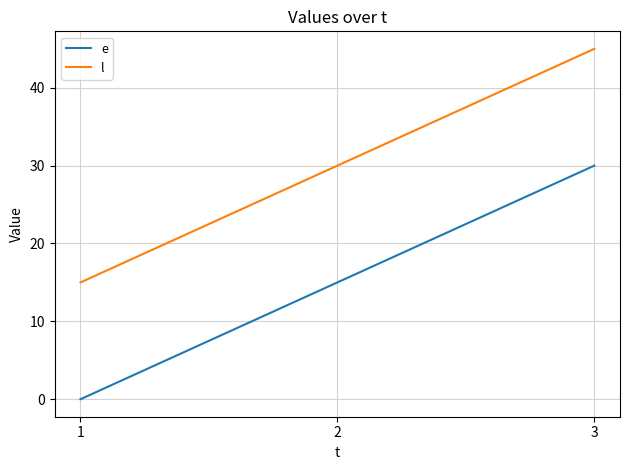

What is the spread (max minus min) of values at 2?

15